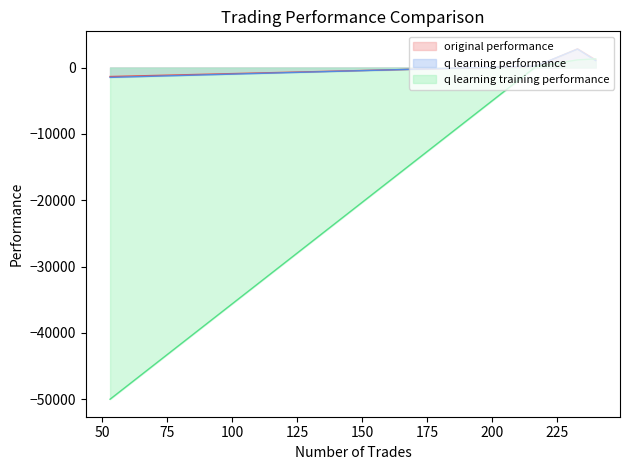

How many values in the original performance series are below 1141?

2